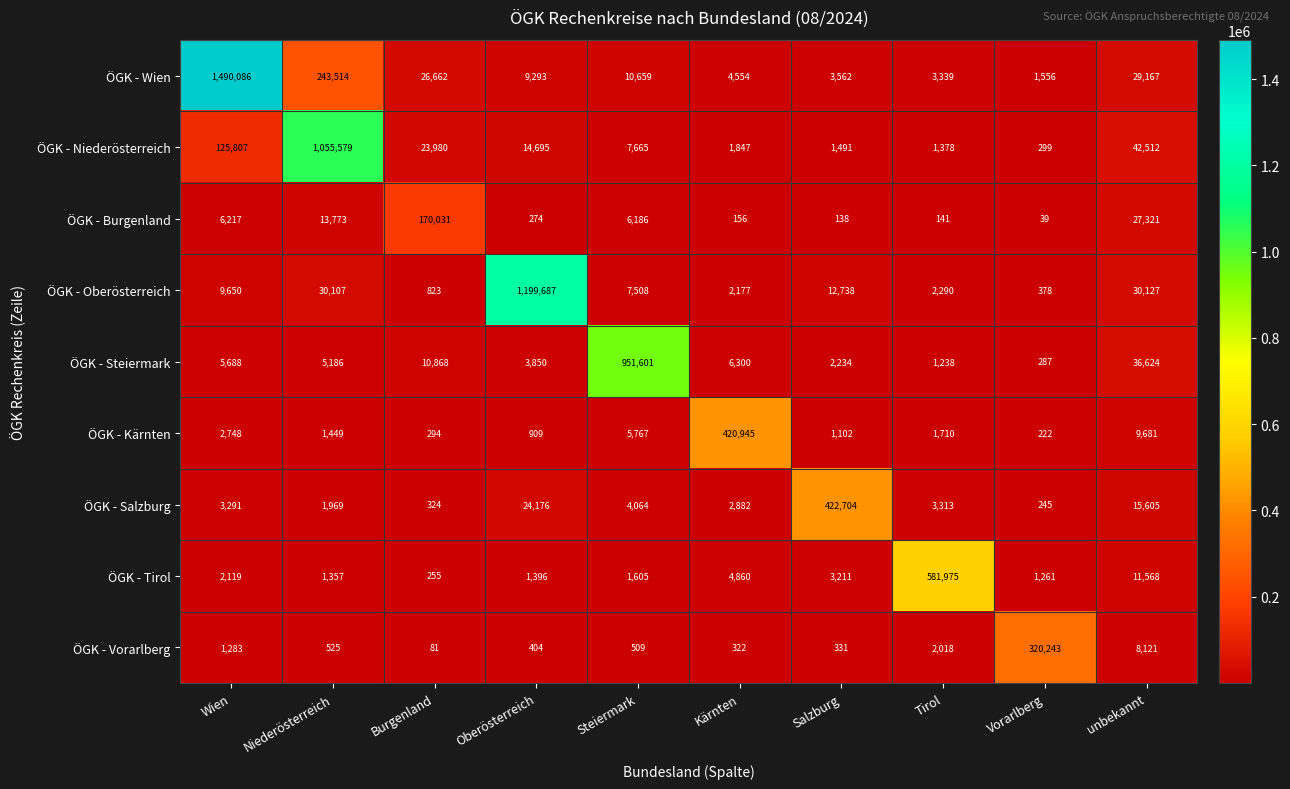

What is the spread (max minus min) of values at Oberösterreich?

1199413